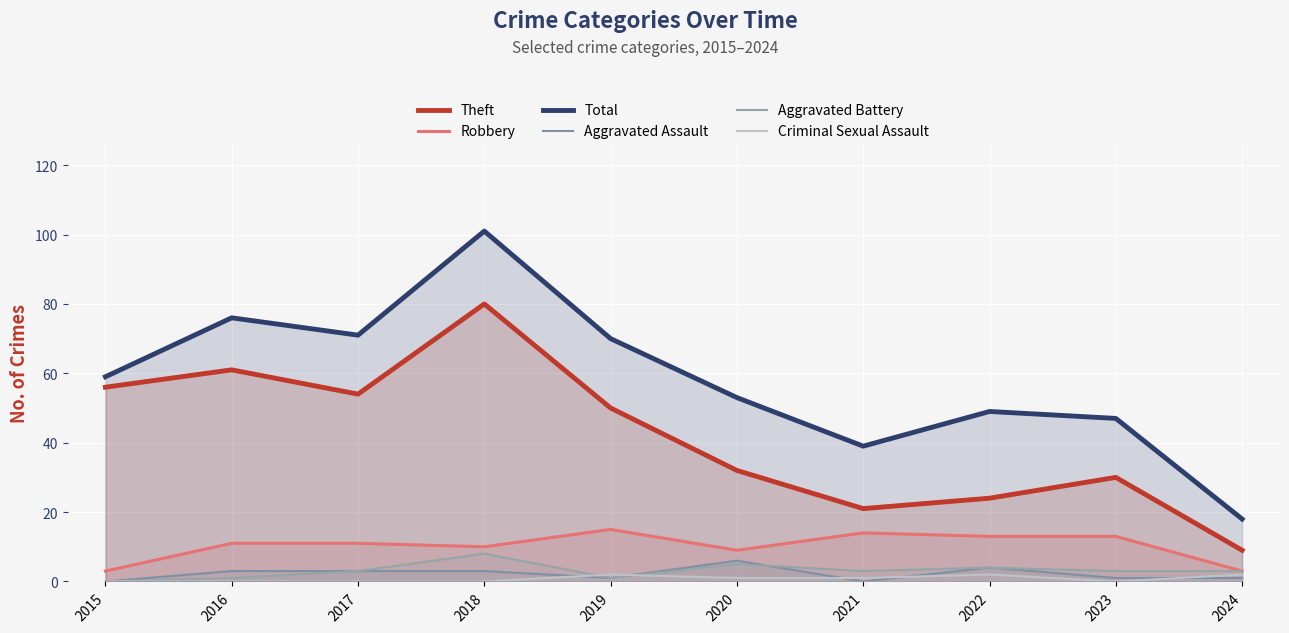

What is the difference between the second highest and second lowest values in the Aggravated Assault series?

4